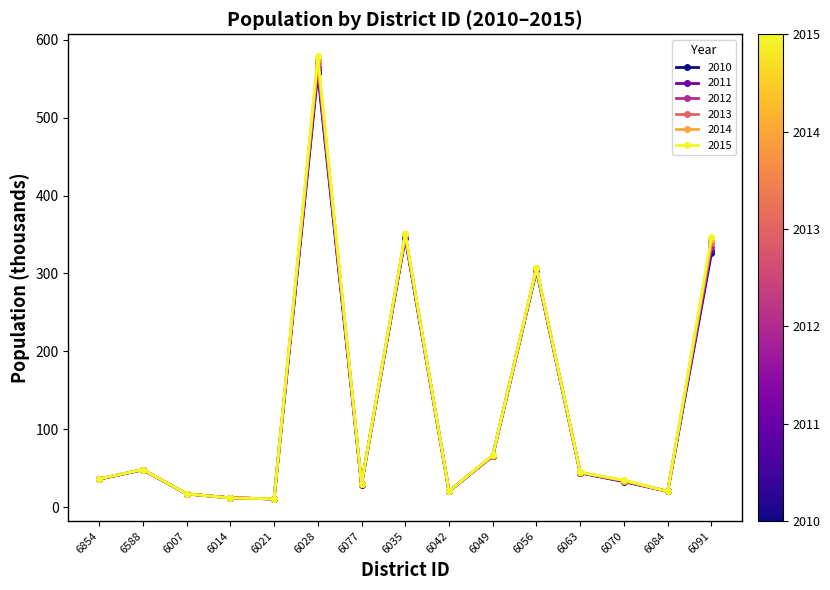

Between which two adjacent categories do 2014 and 2013 first intersect?

6007 and 6014